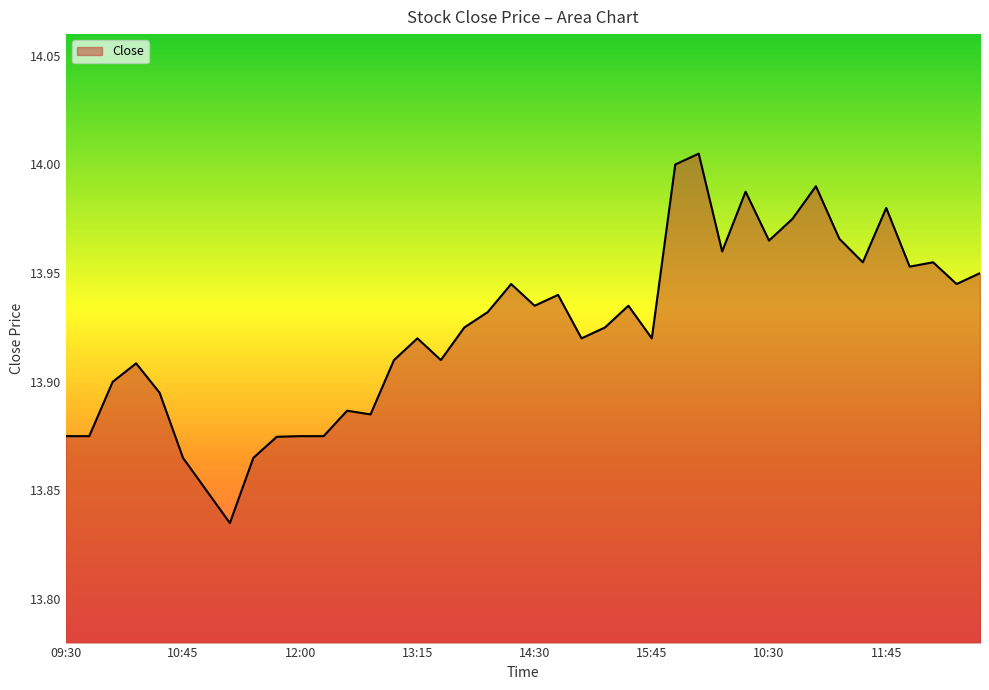

What is the difference between the second highest and minimum values?

0.2